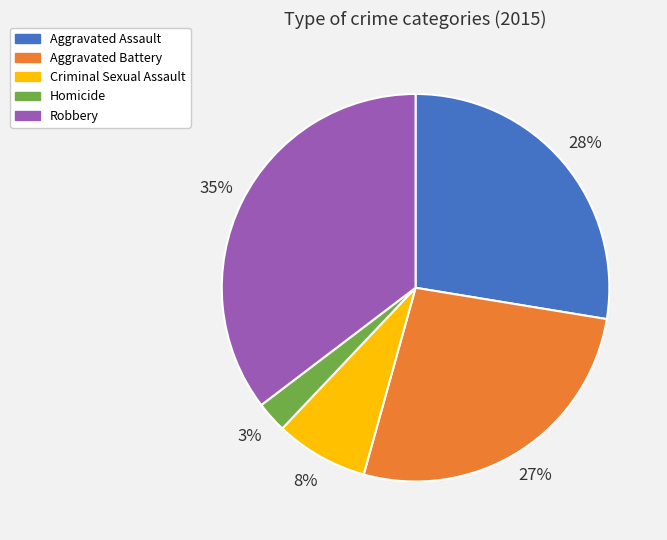

How many segments does this pie chart have?

5